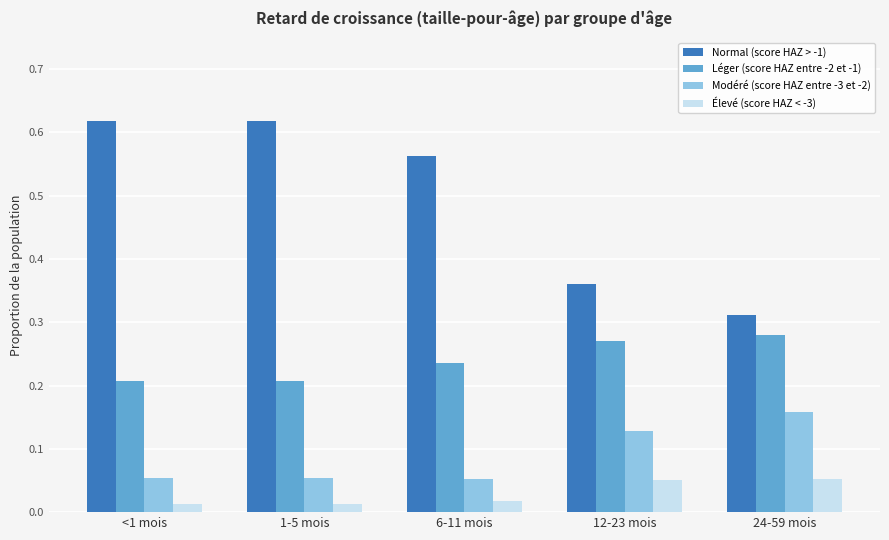

Which category has the lowest value in the Normal (score HAZ > -1) series?

24-59 mois